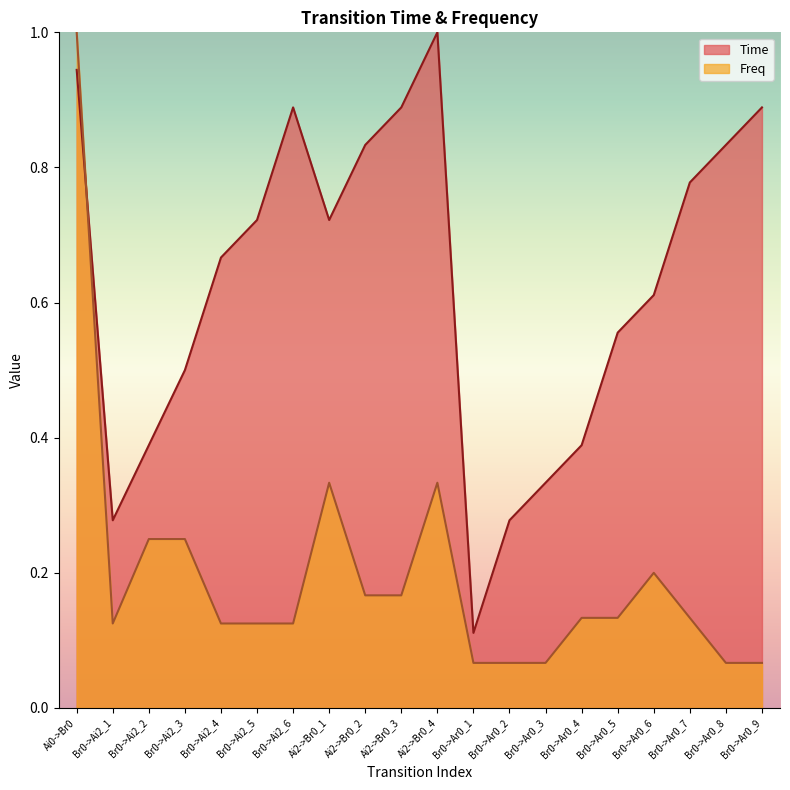

How many lines are shown in the chart?

2